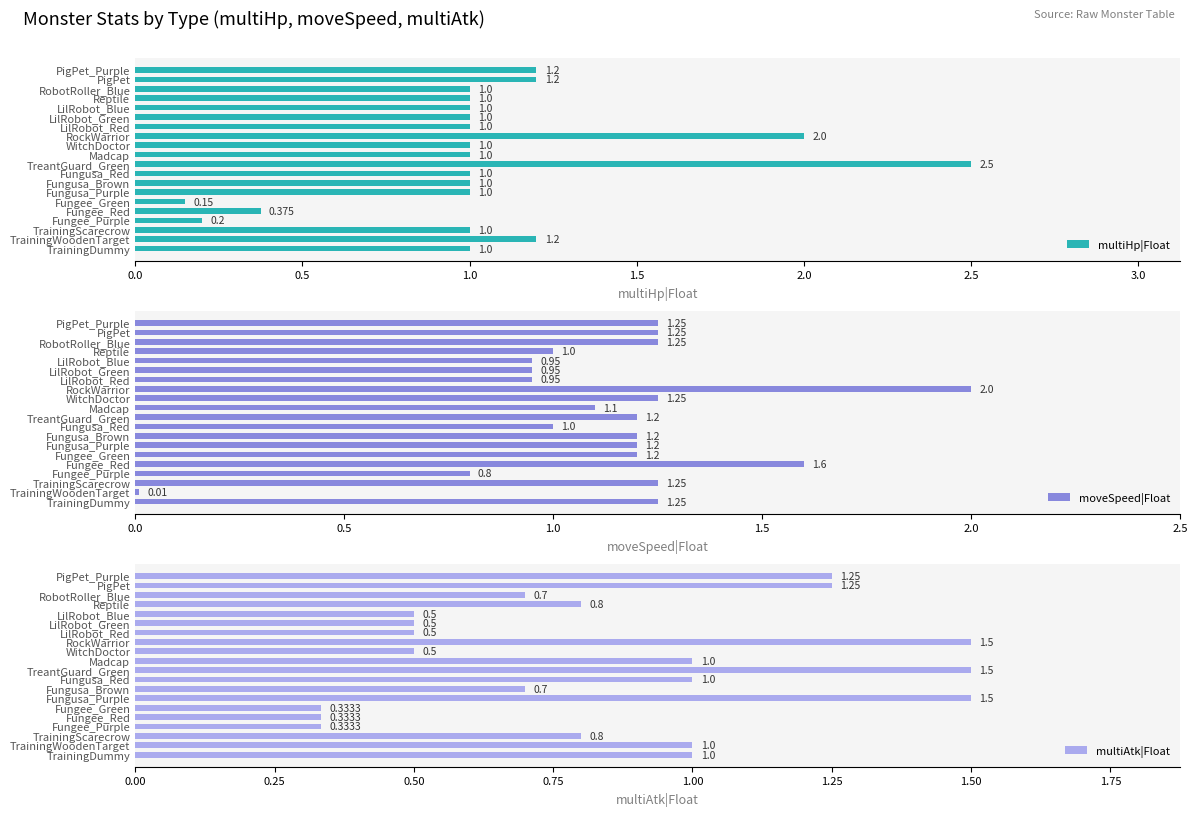

What value does the multiHp|Float series have at LilRobot_Red?

1.0